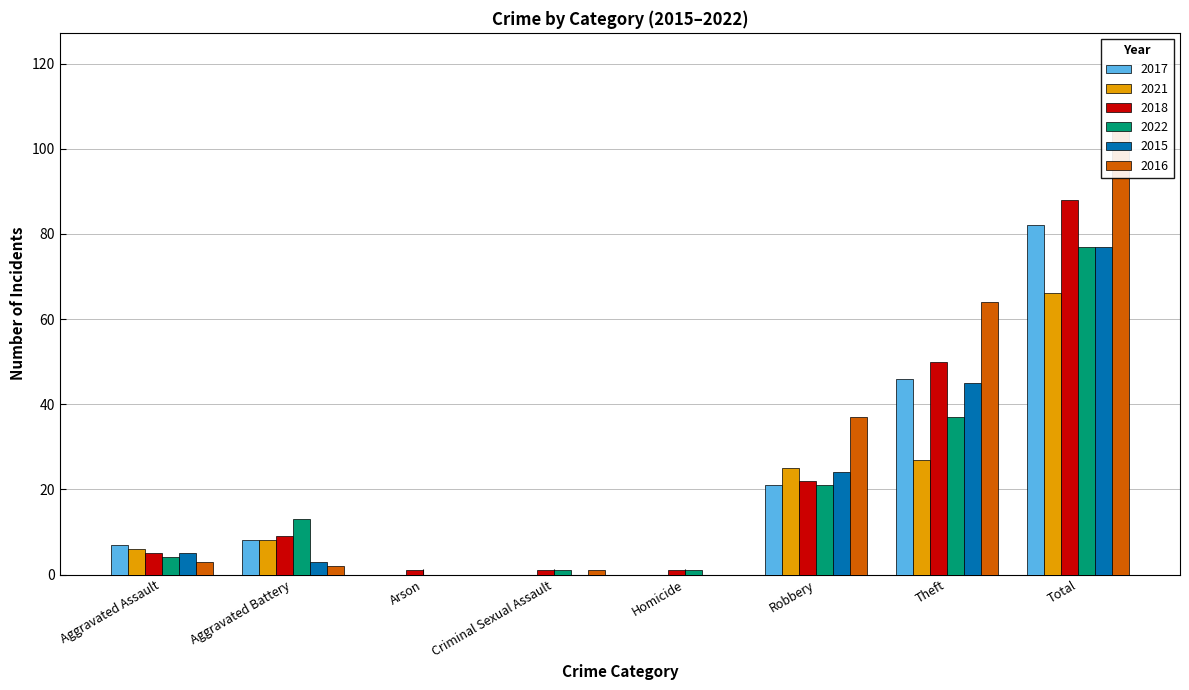

What position from the right is Aggravated Assault?

8